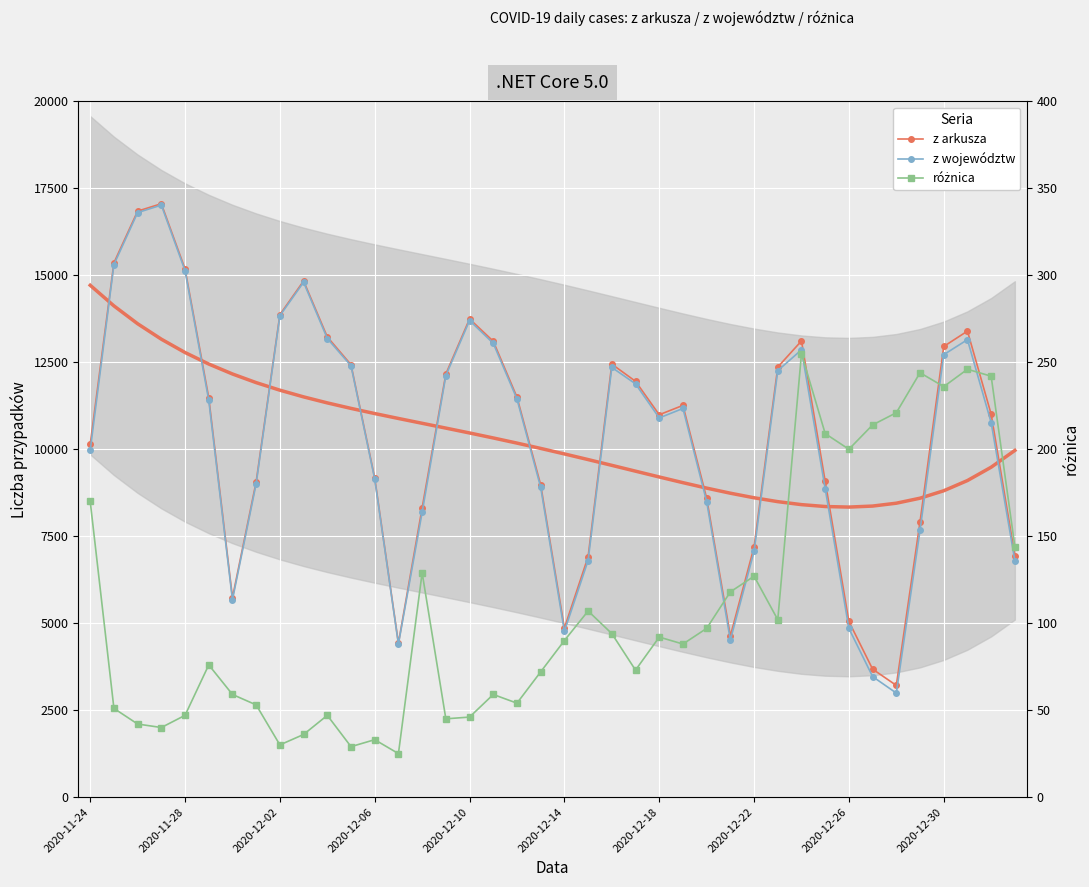

Is it true that różnica equals 236 at 2020-12-30?

True